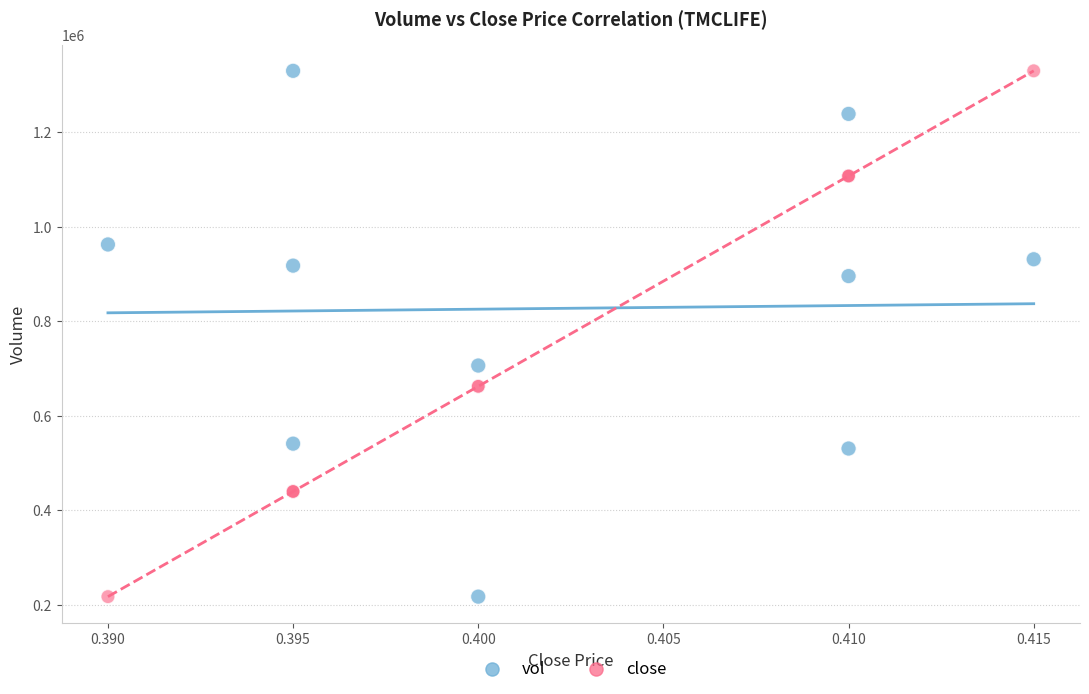

In the close series, what Y value is closest to 773100?

661840.0